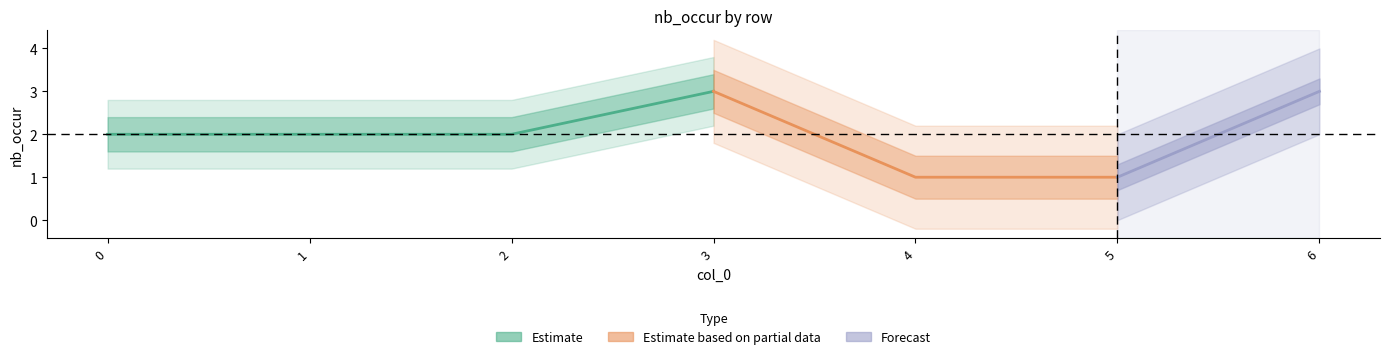

The value at 2 is 3. True or false?

False